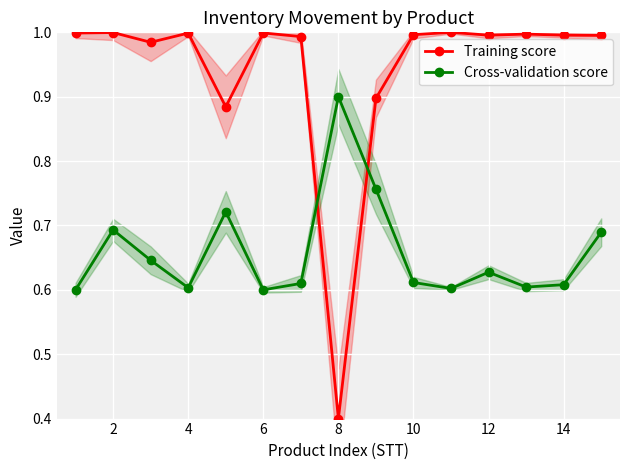

At which category is the sum across all series the highest?

2